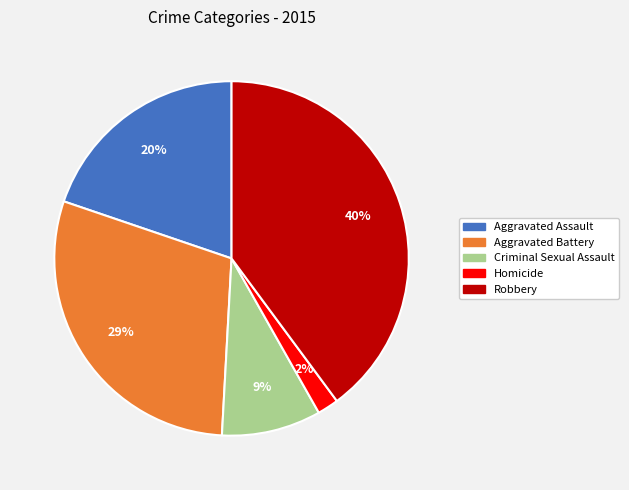

Does any single category account for the majority?

No